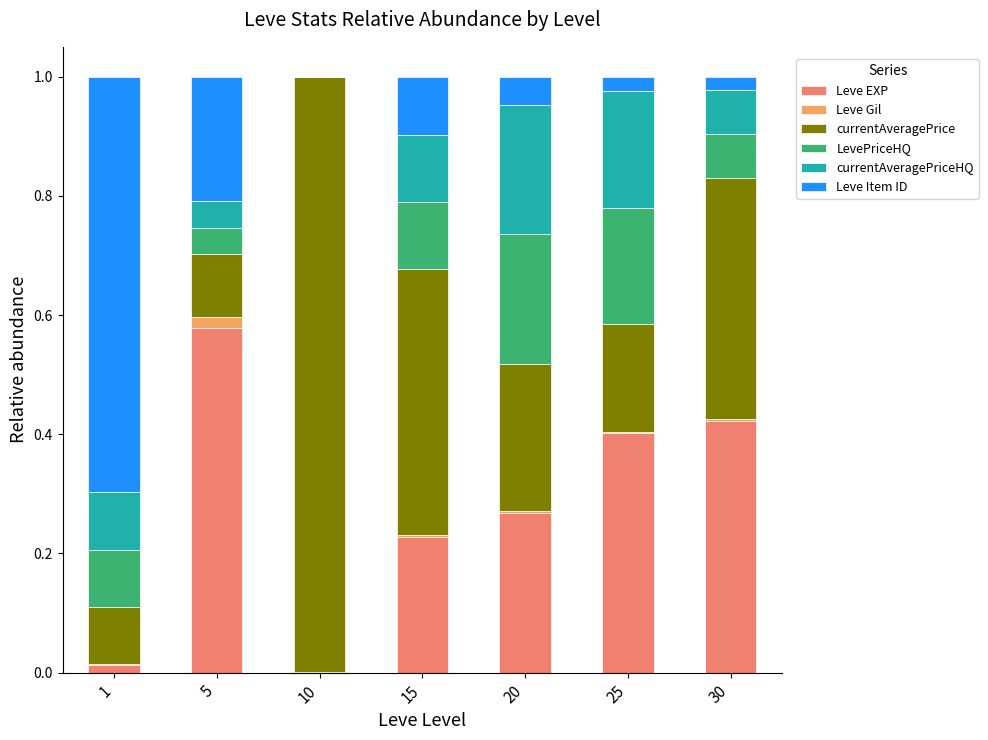

List the series in order of their peak value, highest first.

currentAveragePrice, Leve Item ID, Leve EXP, LevePriceHQ, currentAveragePriceHQ, Leve Gil